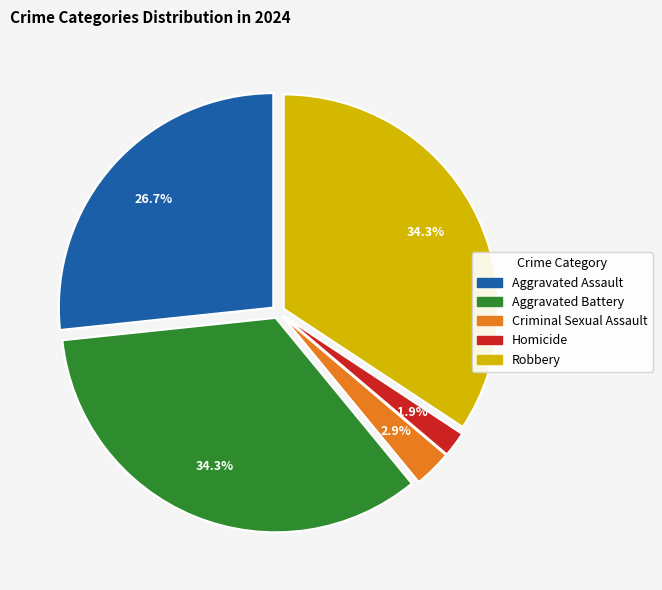

Which slice is the smallest?

Homicide